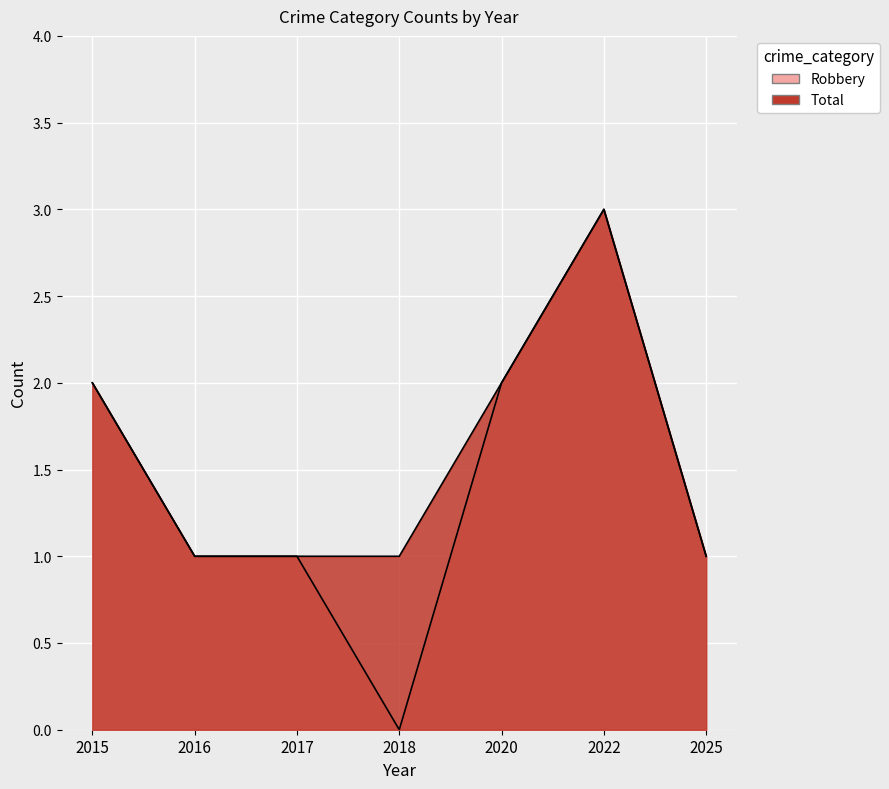

What is the difference between the second highest and minimum values in the Total series?

1